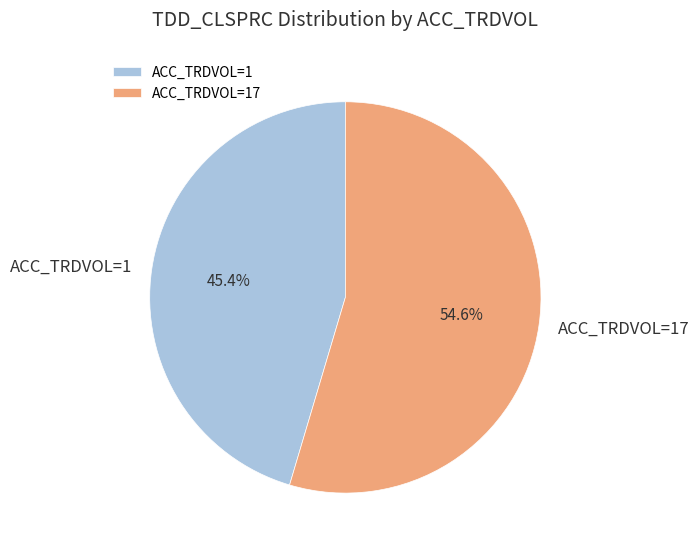

Is ACC_TRDVOL=17 the majority of the pie?

Yes